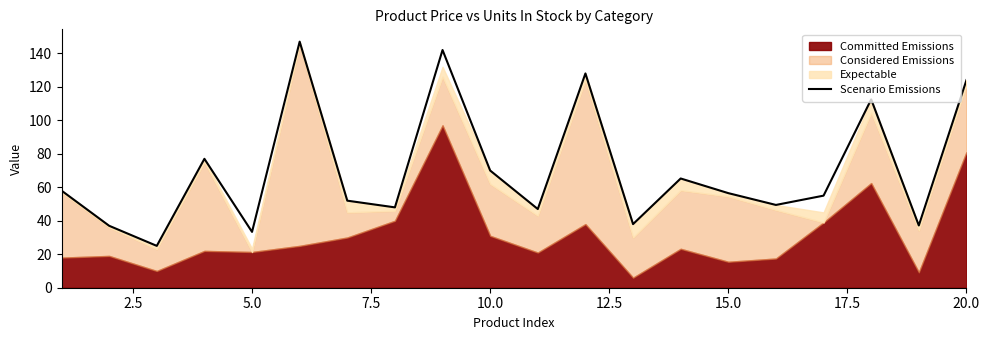

What is the greatest value displayed?

147.0